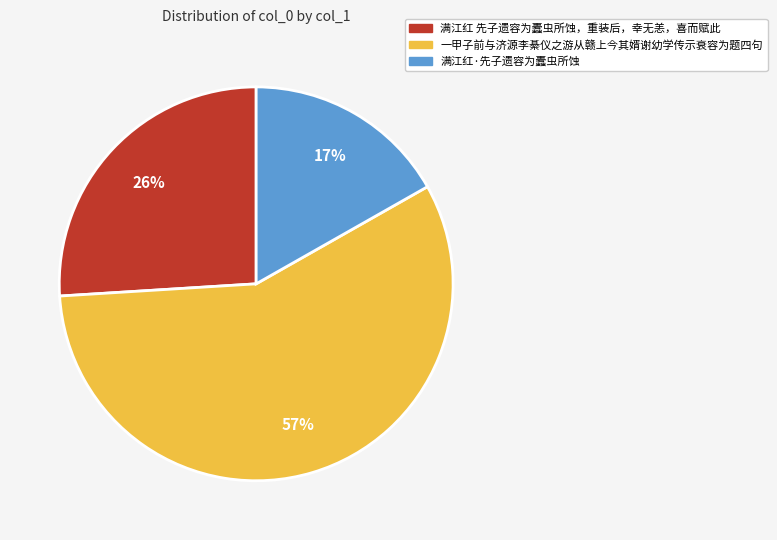

Which slice is the largest?

一甲子前与济源李綦仪之游从赣上今其婿谢幼学传示衰容为题四句